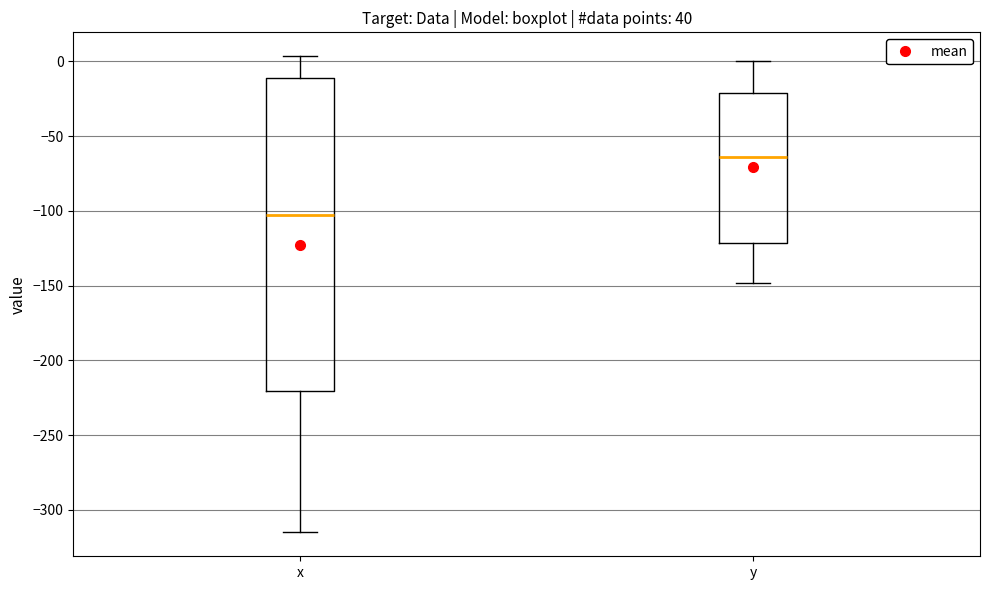

Where does the upper whisker of the box for y end on the y-axis? The values are not printed on the chart, so give them approximately, as read against the axis.

0